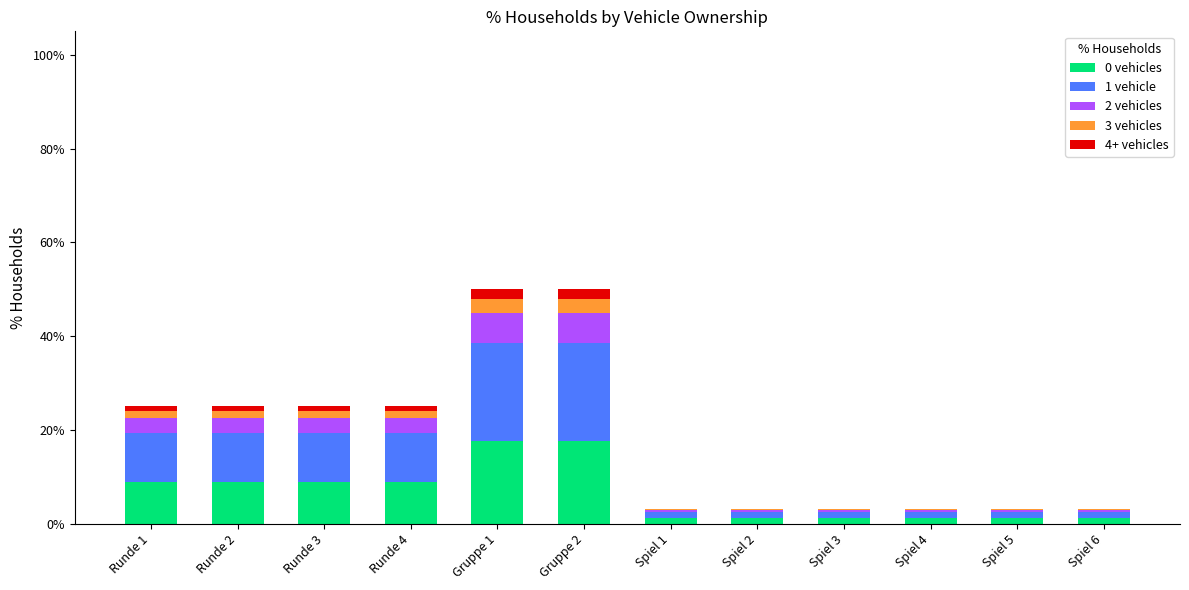

Between Runde 3 and Spiel 6, which series saw the biggest shift?

1 vehicle